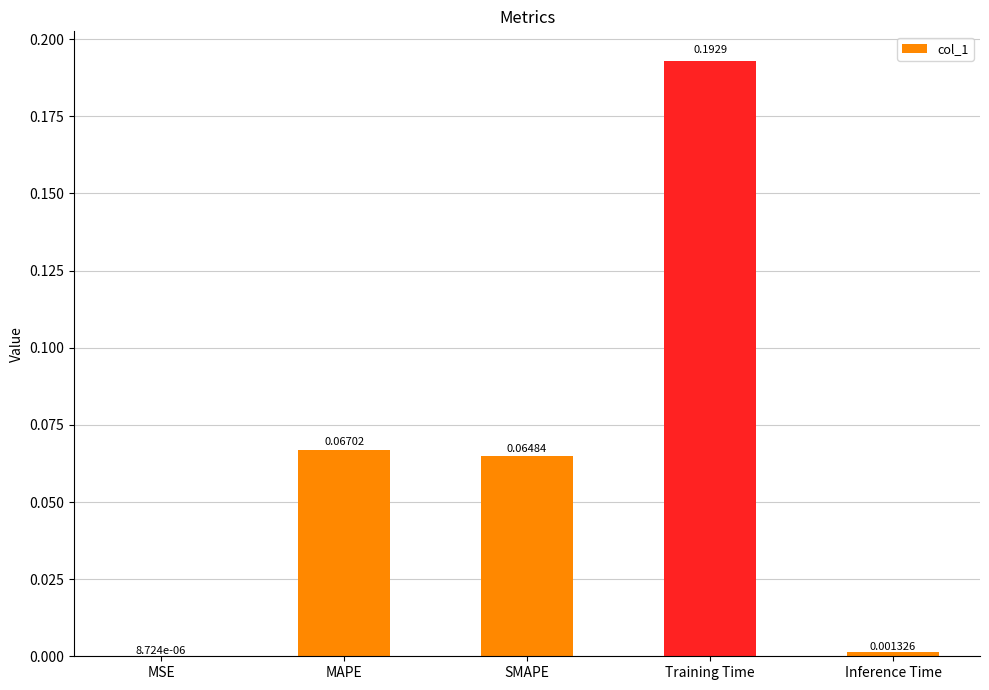

What is the sum of the values at Training Time and MAPE?

0.3